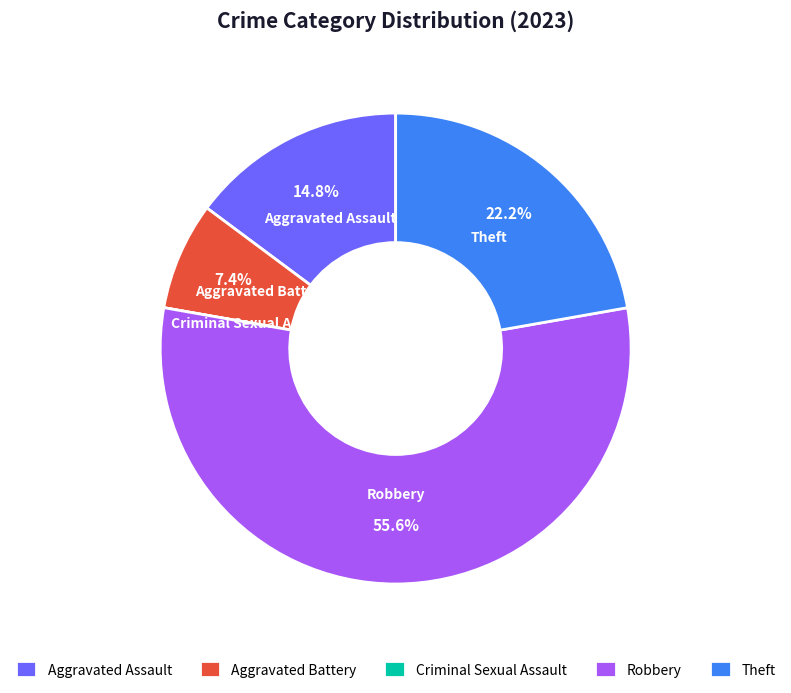

To the nearest percent, what portion does Theft represent?

22%